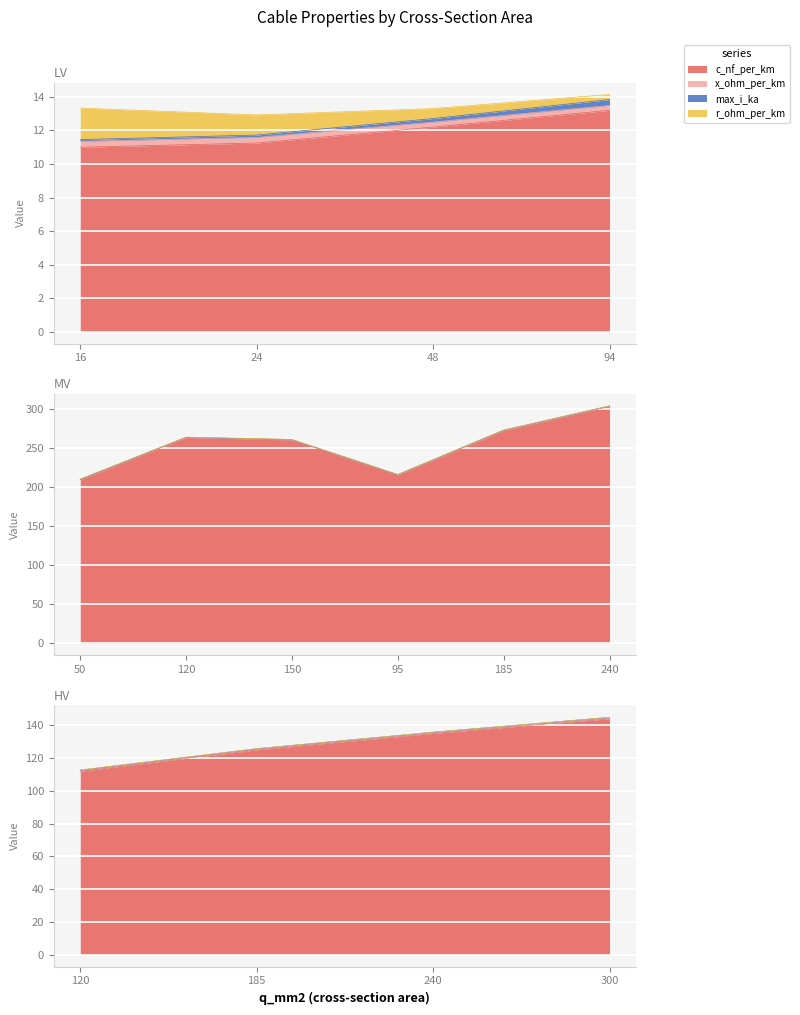

What are all the series names shown in the legend?

c_nf_per_km, x_ohm_per_km, max_i_ka, r_ohm_per_km